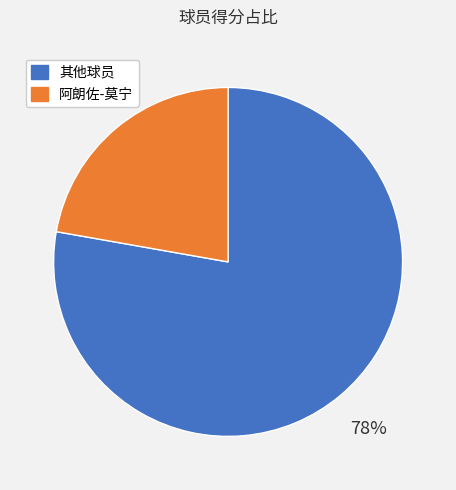

Is the sum of 阿朗佐-莫宁 and 其他球员 greater than half?

Yes